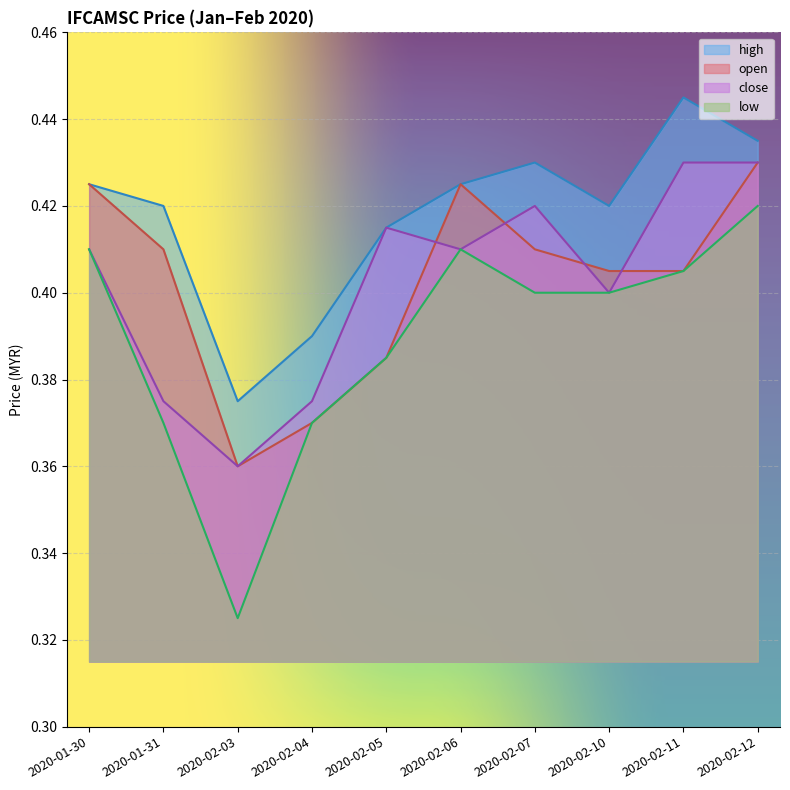

The open series shows 0.4 at 2020-02-07. True or false?

True